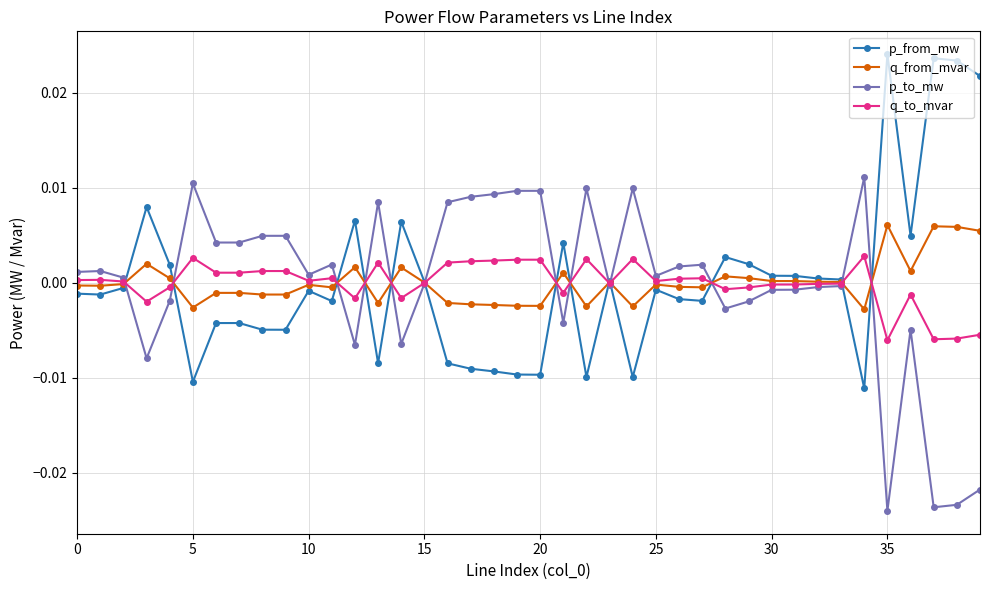

Rank the series by their maximum value, from highest to lowest.

p_from_mw, p_to_mw, q_from_mvar, q_to_mvar